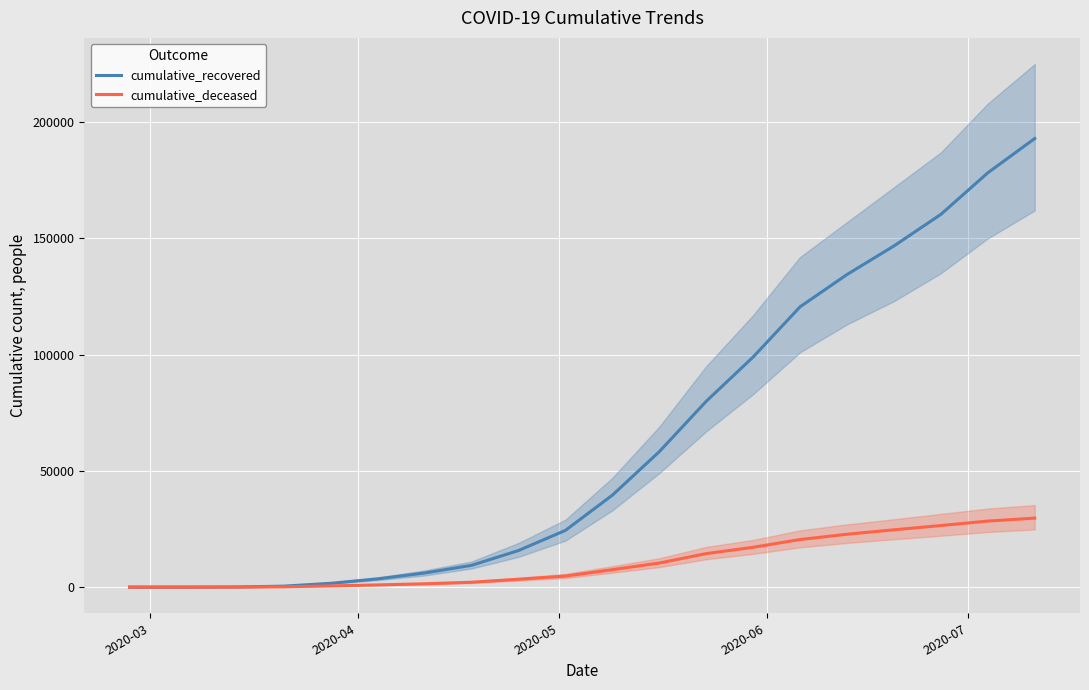

What is the maximum value for cumulative_deceased?

29684